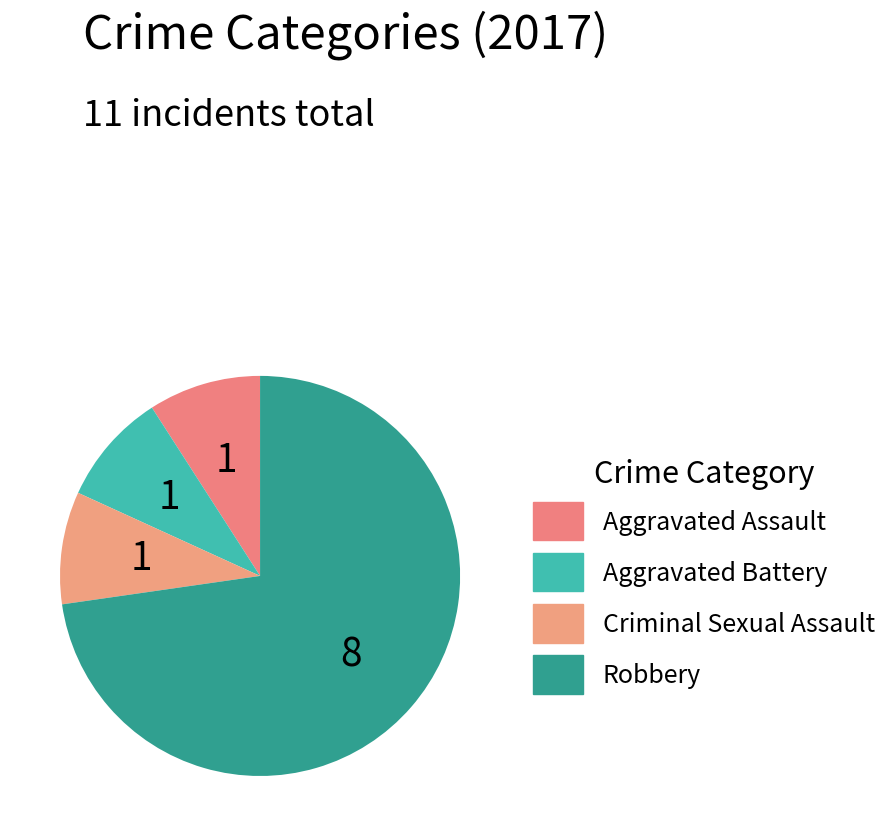

Rank the categories by value from highest to lowest.

Robbery, Aggravated Assault, Aggravated Battery, Criminal Sexual Assault